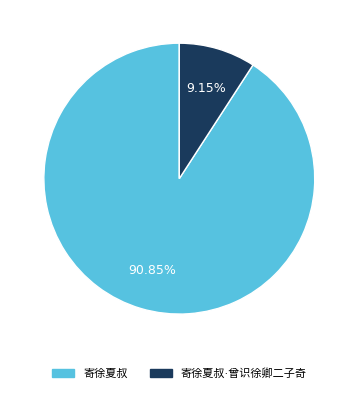

Rank the categories by value from highest to lowest.

寄徐夏叔, 寄徐夏叔·曾识徐卿二子奇